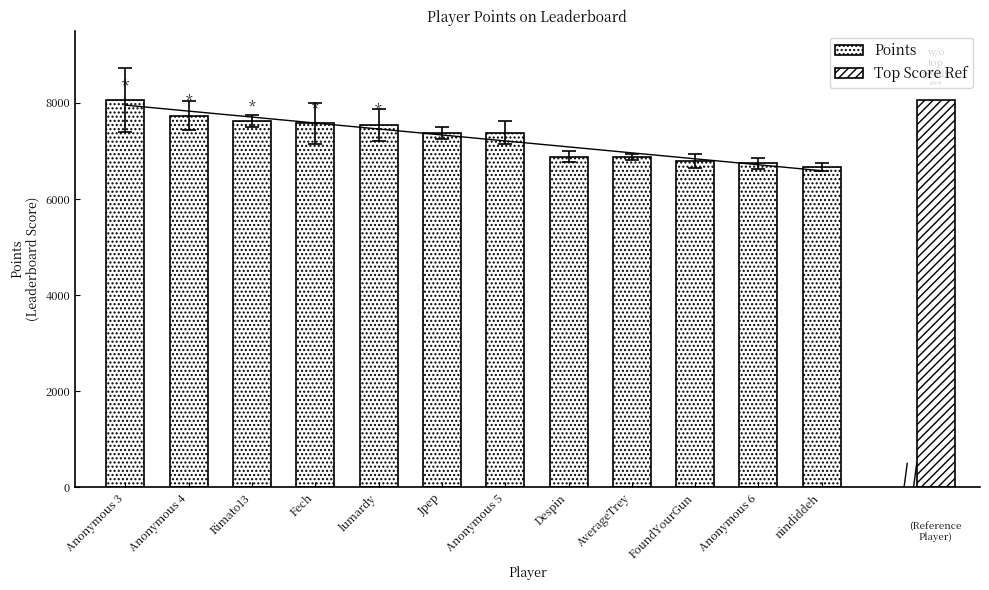

How many data points are above 7376?

5